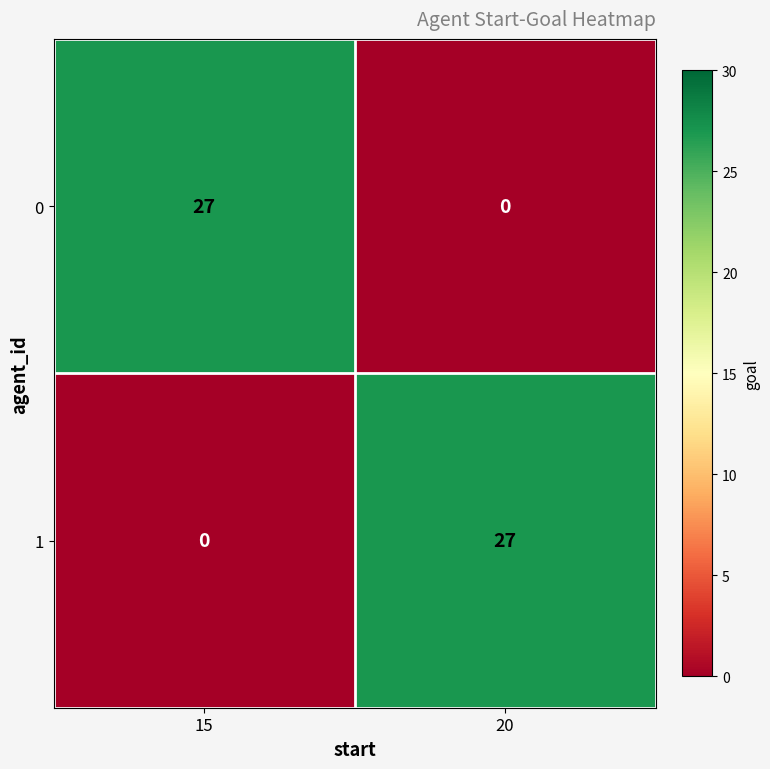

At which label is 1 closest to 13?

15